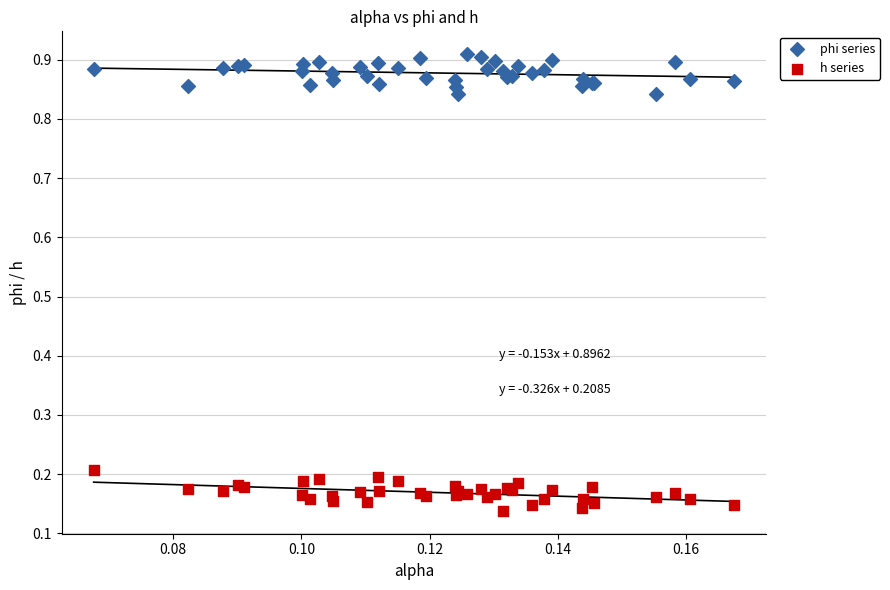

Which series contains the highest Y value?

phi series